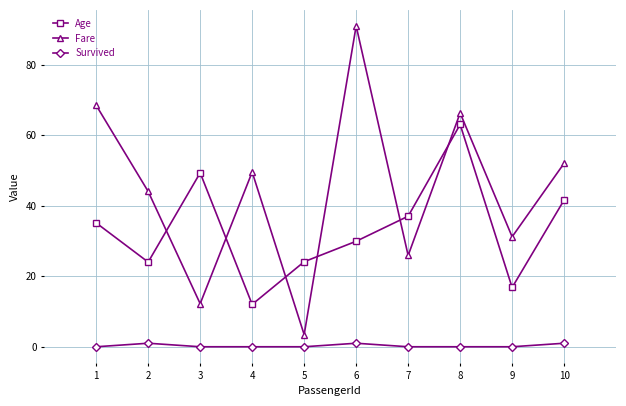

What is the total value across all series at 2?

69.0